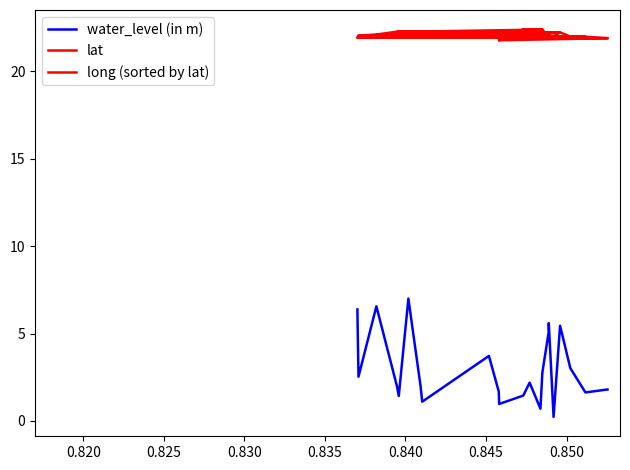

True or false: long (sorted by lat) and water_level (in m) intersect in this chart.

False